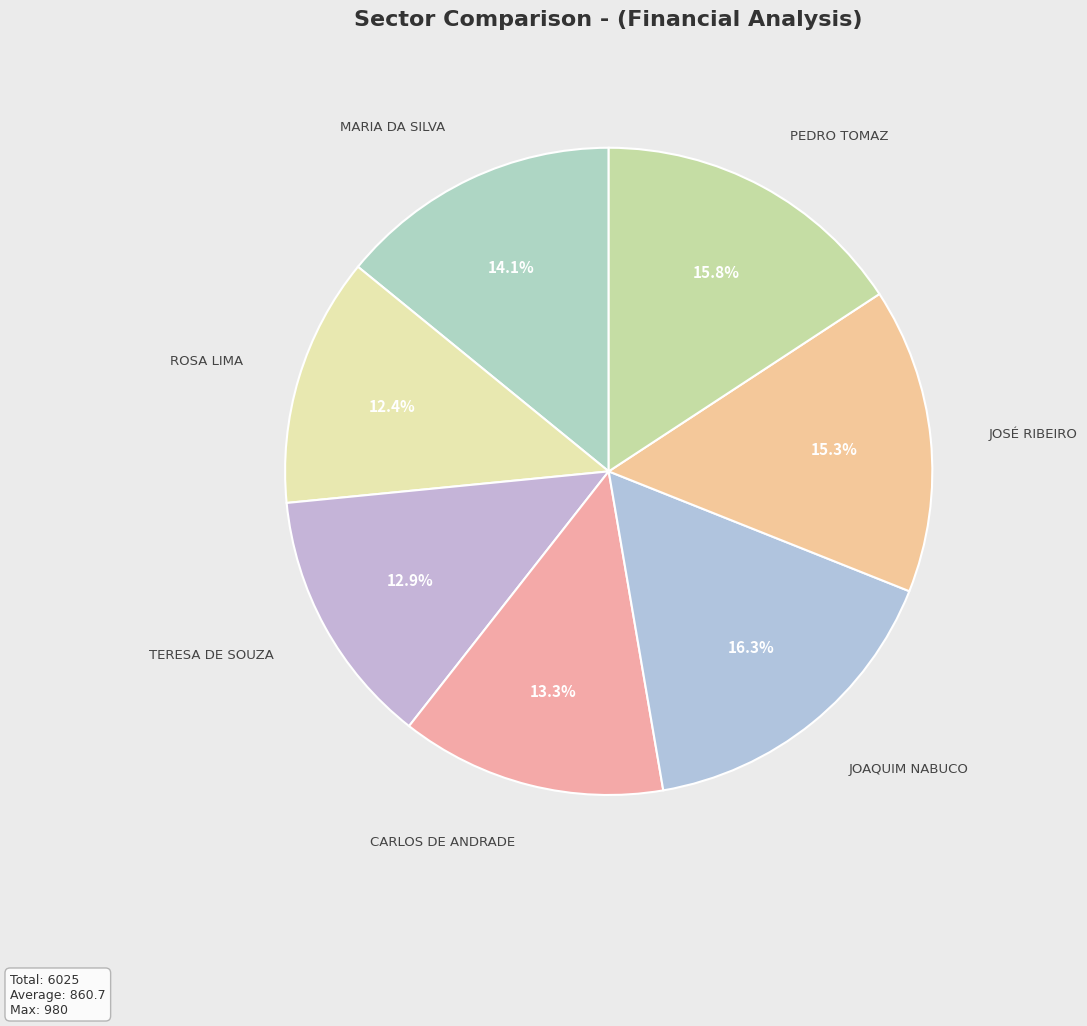

True or false: JOSÉ RIBEIRO accounts for 3% of the total.

False